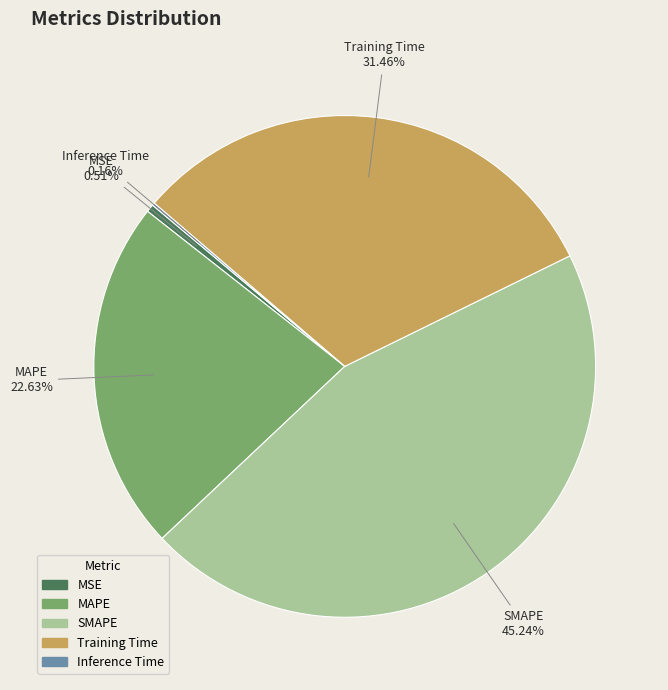

To the nearest percent, what portion does Training Time represent?

31%